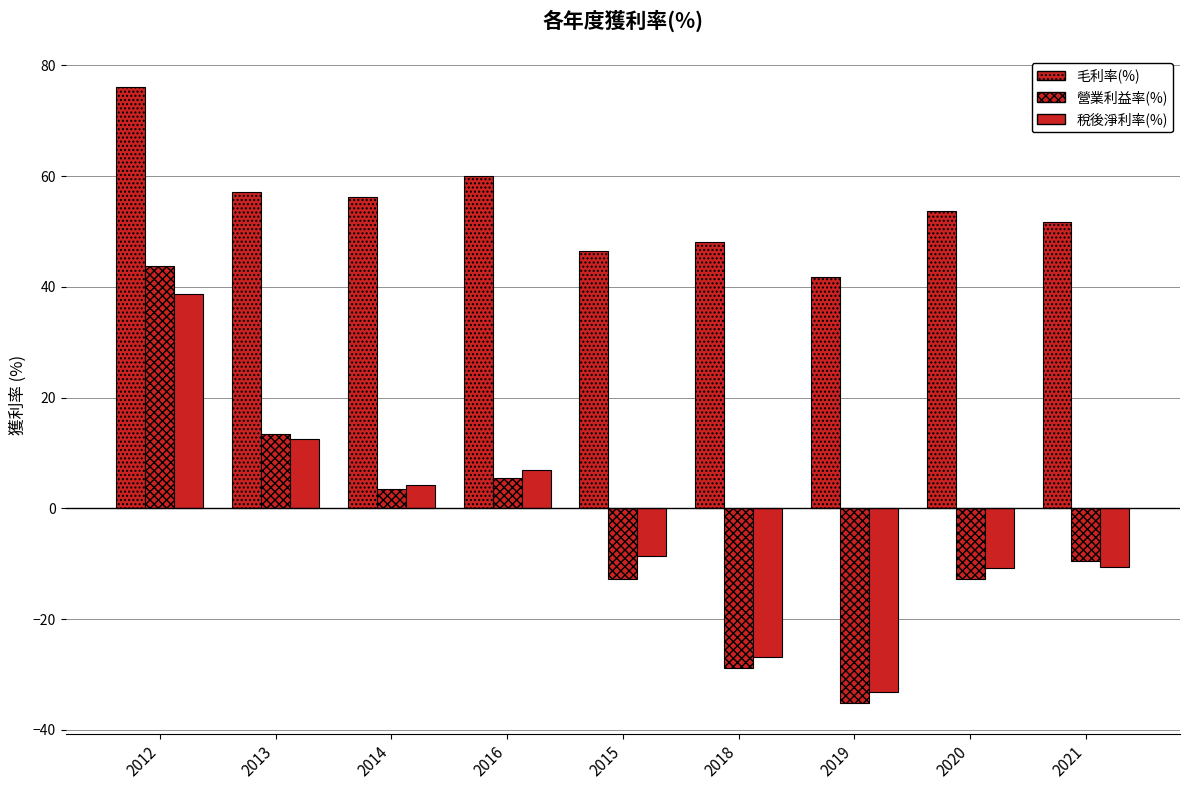

How many groups of bars are there?

9